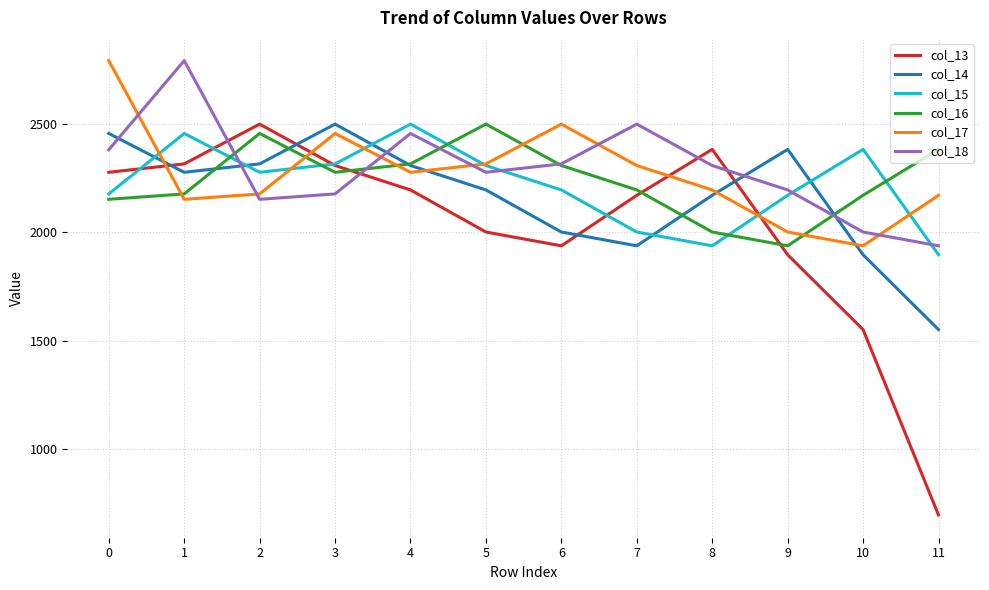

What is the total value across all series at 4?

14058.1